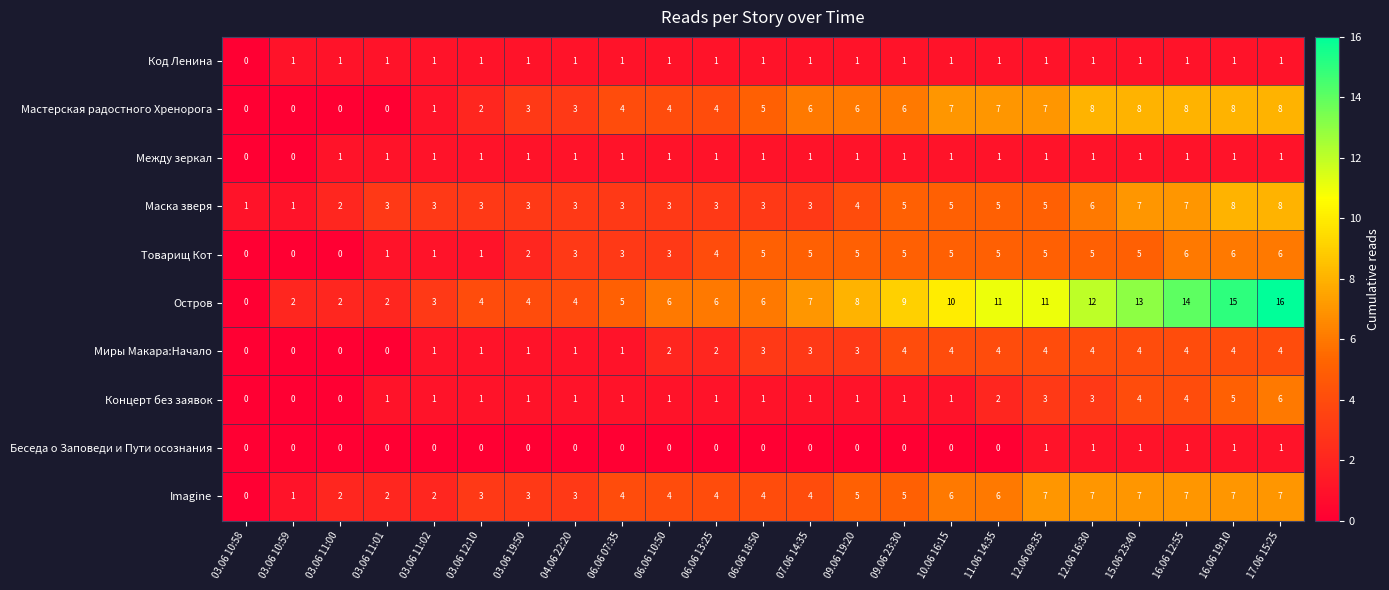

Between 10.06 16:15 and 16.06 12:55, which series saw the biggest shift?

Остров